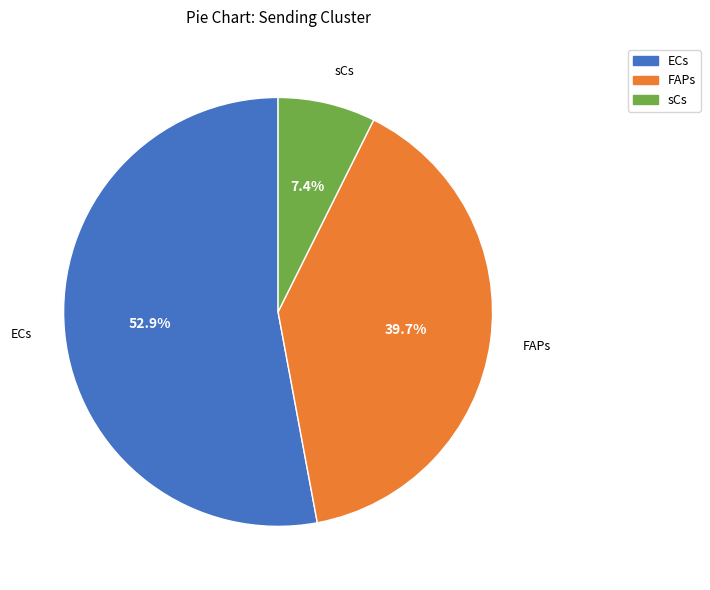

How many slices are in this pie chart?

3